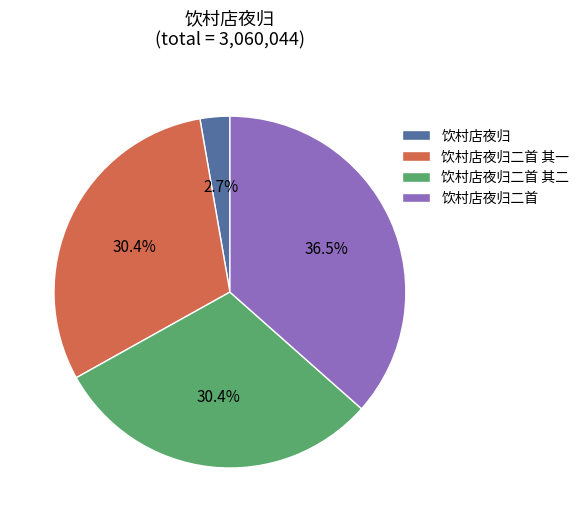

How many slices are in this pie chart?

4